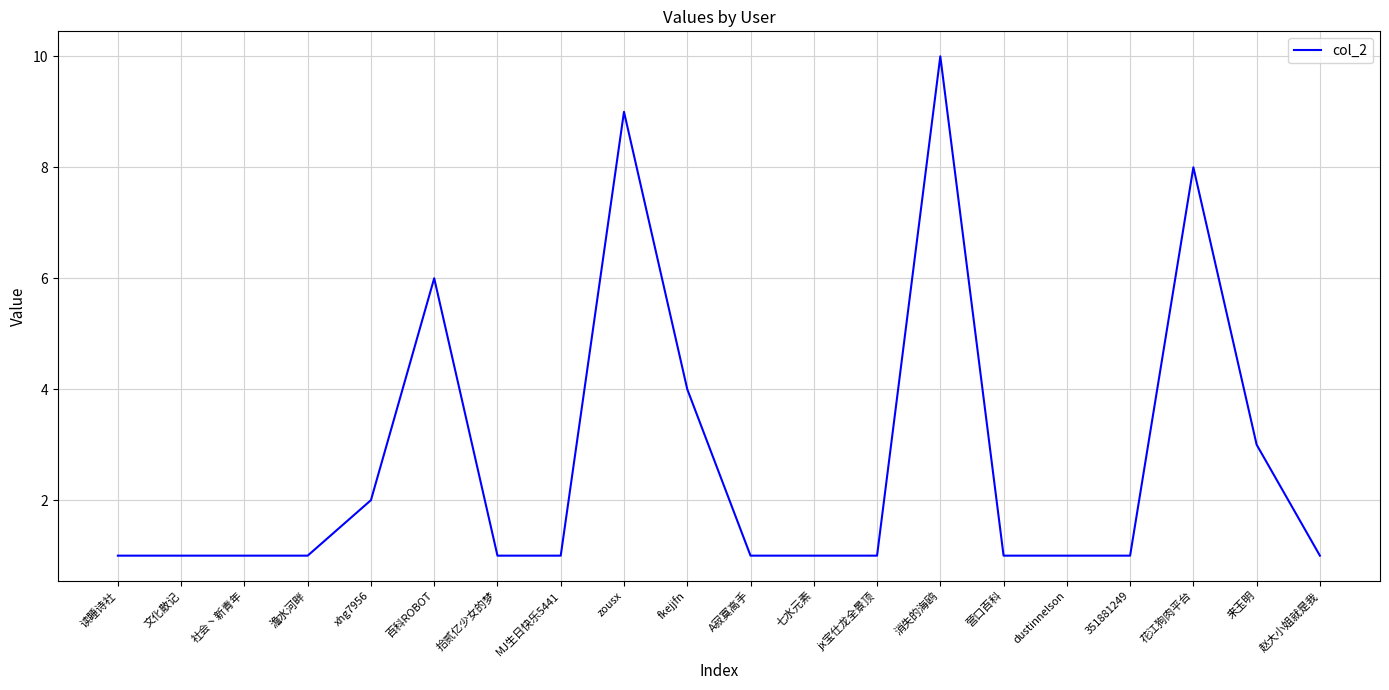

True or false: the data shows 2 at xhg7956.

True